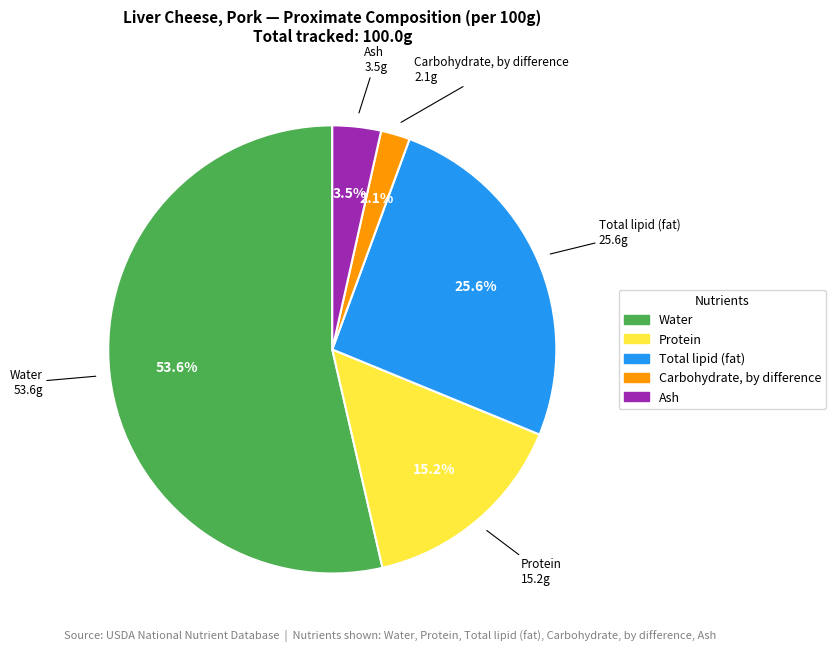

Rank the categories by value from lowest to highest.

Carbohydrate, by difference, Ash, Protein, Total lipid (fat), Water